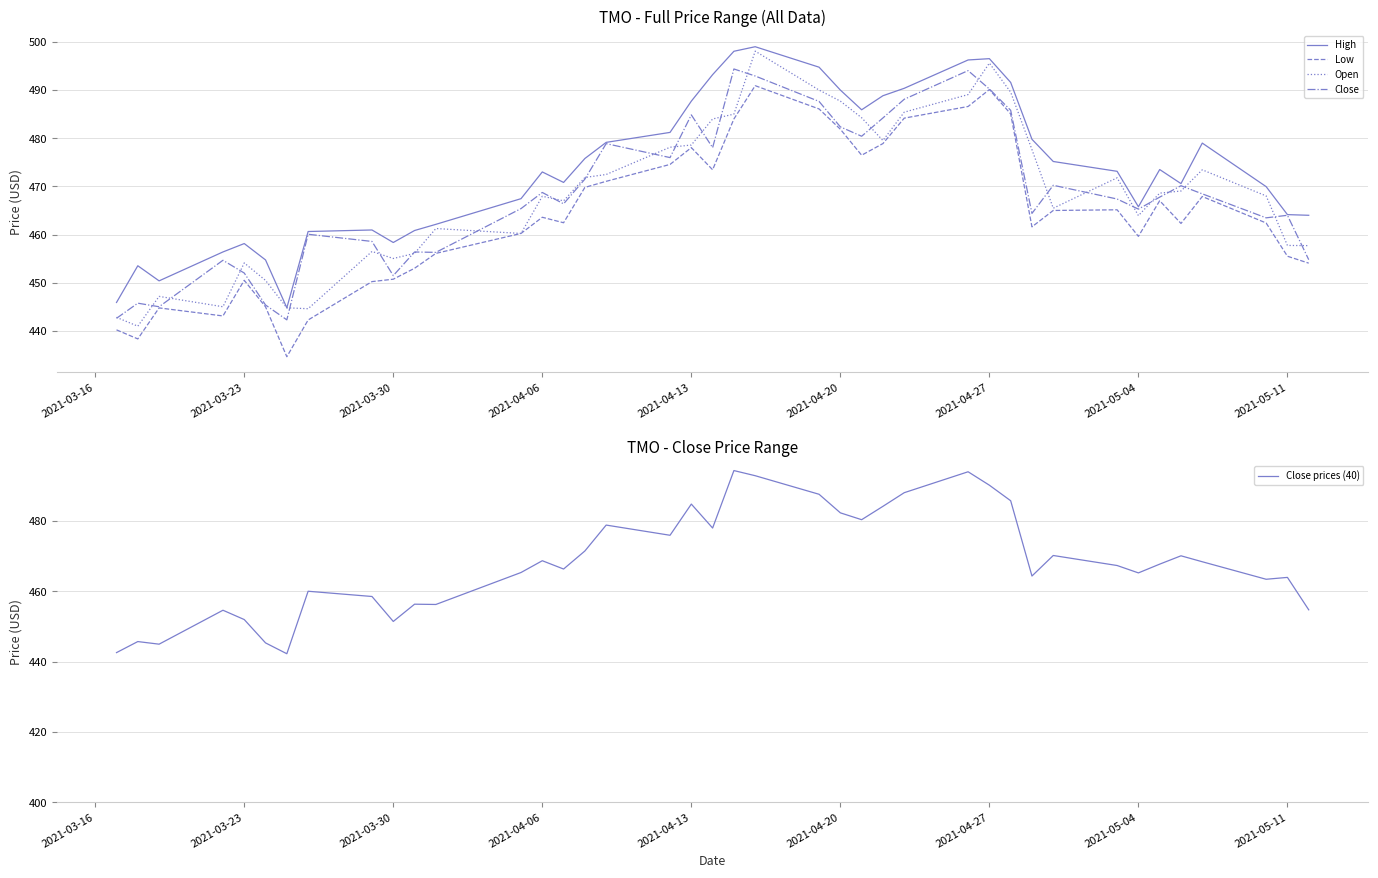

Count the number of categories in the chart.

40